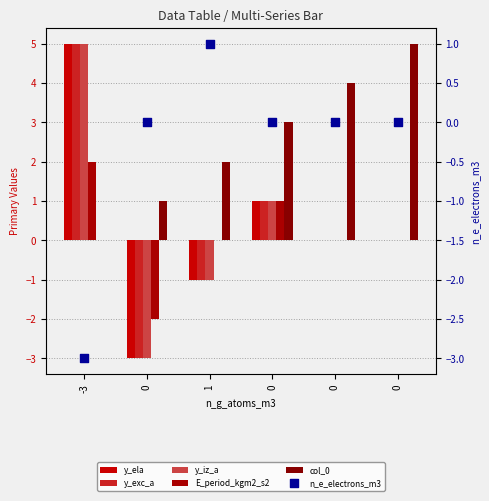

Which series has the widest spread of Y values?

y_ela